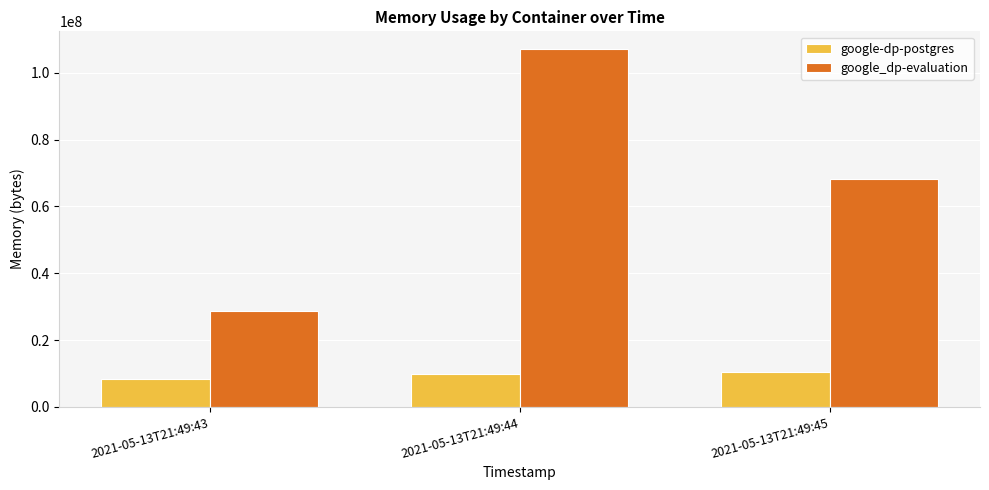

What is the value of the google_dp-evaluation bar at the 3rd from the left?

68075520